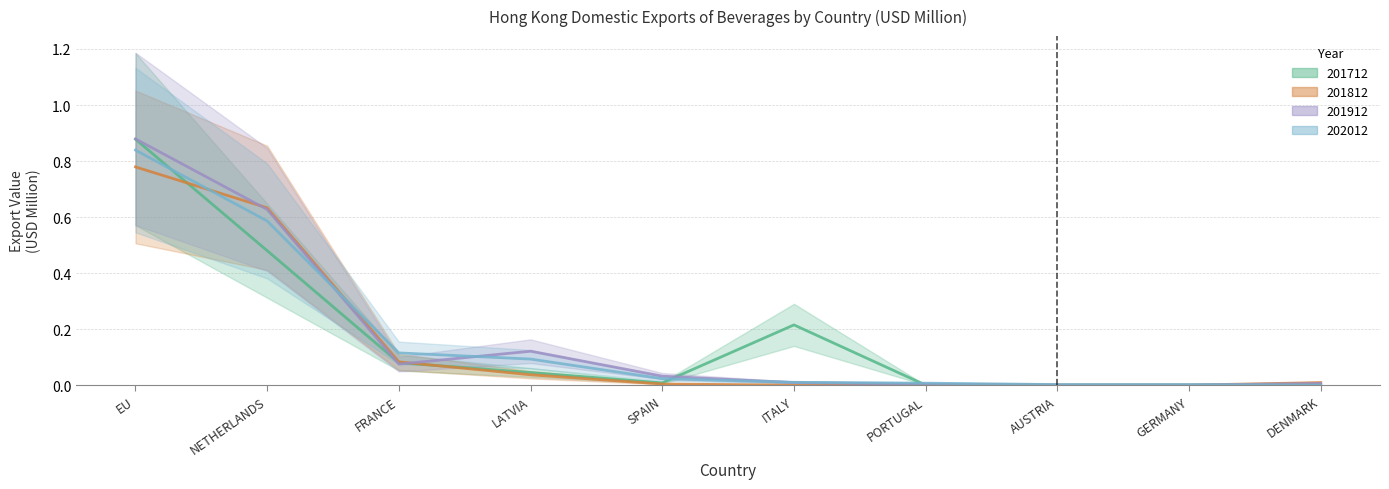

Reading left to right, list all the values displayed in this chart.

201712: EU=0.9	NETHERLANDS=0.5	FRANCE=0.1	LATVIA=0.0	SPAIN=0.0	ITALY=0.2	PORTUGAL=0.0	AUSTRIA=0.0	GERMANY=0.0	DENMARK=0.0
201812: EU=0.8	NETHERLANDS=0.6	FRANCE=0.1	LATVIA=0.0	SPAIN=0.0	ITALY=0.0	PORTUGAL=0.0	AUSTRIA=0.0	GERMANY=0.0	DENMARK=0.0
201912: EU=0.9	NETHERLANDS=0.6	FRANCE=0.1	LATVIA=0.1	SPAIN=0.0	ITALY=0.0	PORTUGAL=0.0	AUSTRIA=0.0	GERMANY=0.0	DENMARK=0.0
202012: EU=0.8	NETHERLANDS=0.6	FRANCE=0.1	LATVIA=0.1	SPAIN=0.0	ITALY=0.0	PORTUGAL=0.0	AUSTRIA=0.0	GERMANY=0.0	DENMARK=0.0